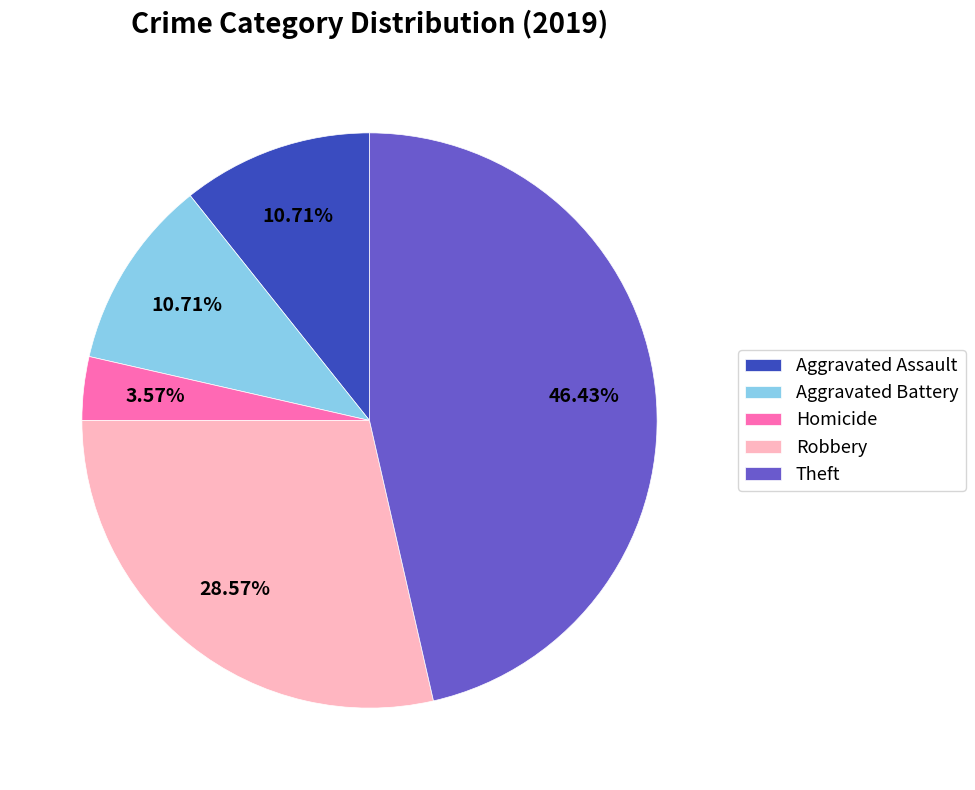

Which category has the smallest portion of the pie?

Homicide